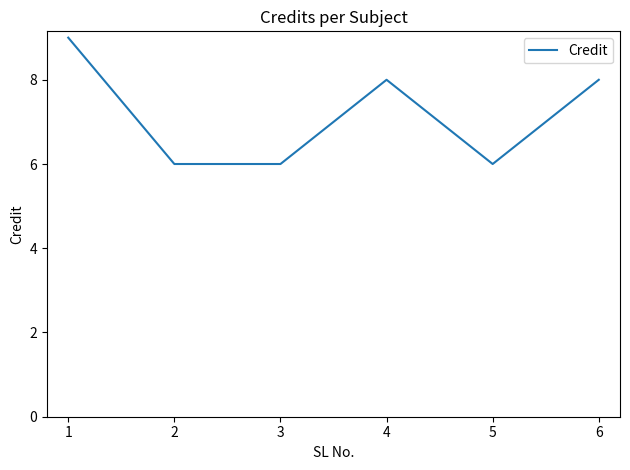

Read the value at 5.

6